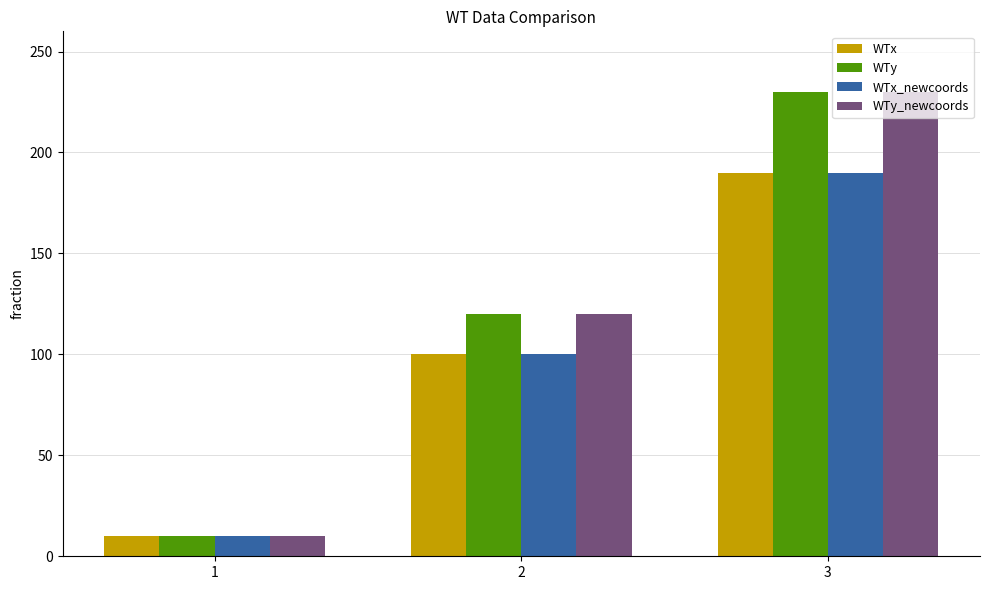

Is the value of WTy_newcoords at 3 greater than the value of WTy at 1?

Yes